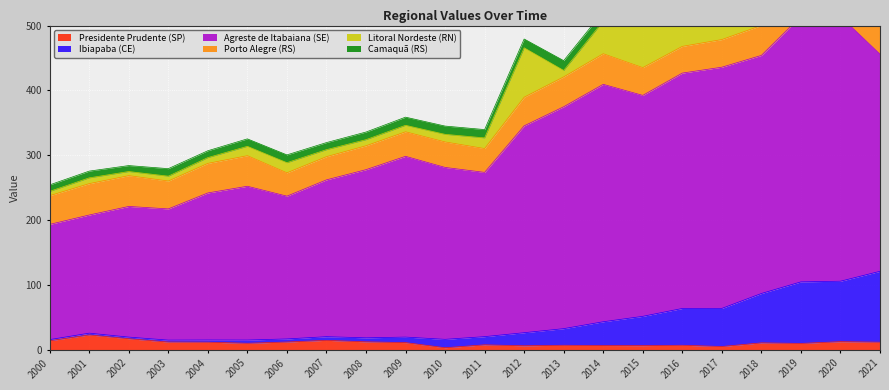

Is it true that Presidente Prudente (SP) equals 18.5 at 2009?

False